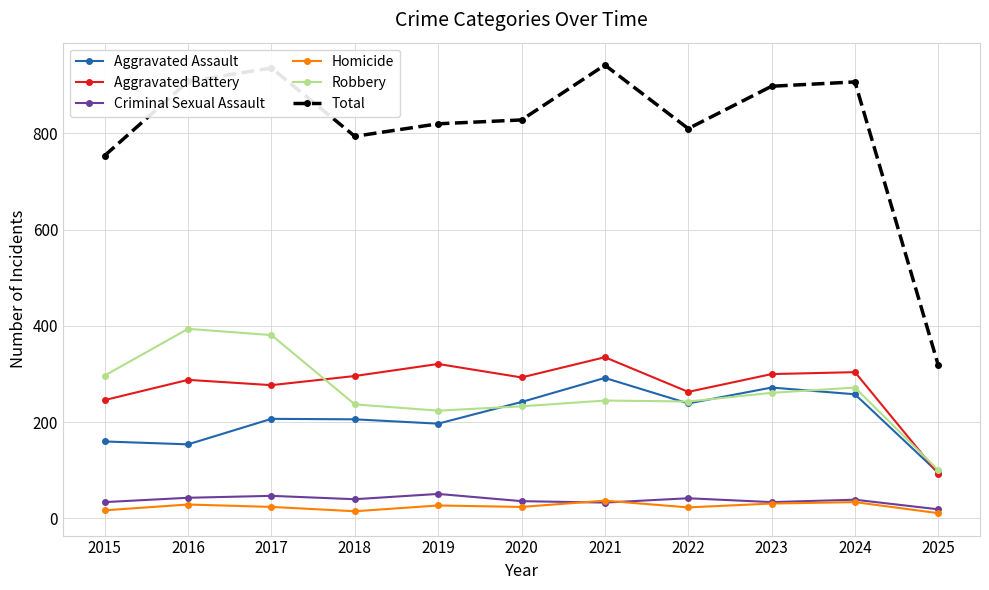

Which series has the largest total across all categories?

Total